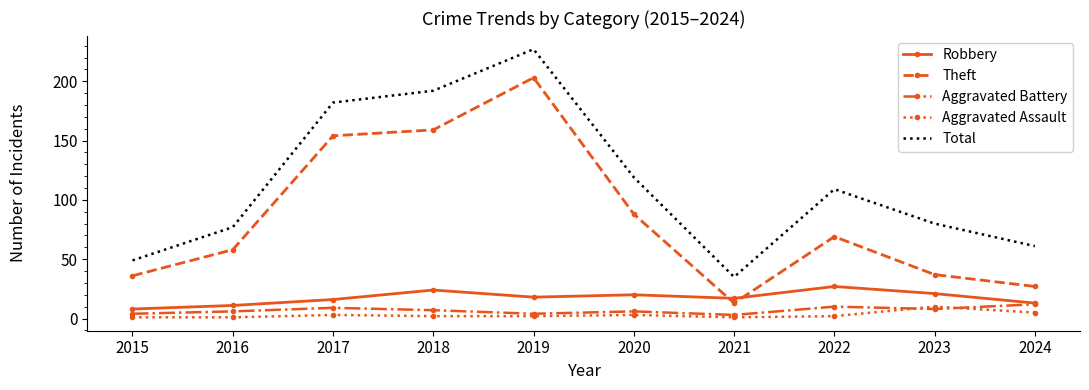

Reading right to left, transcribe all the data shown in this chart.

Robbery: 2024=13	2023=21	2022=27	2021=17	2020=20	2019=18	2018=24	2017=16	2016=11	2015=8
Theft: 2024=27	2023=37	2022=69	2021=13	2020=88	2019=203	2018=159	2017=154	2016=58	2015=36
Aggravated Battery: 2024=12	2023=8	2022=10	2021=3	2020=6	2019=4	2018=7	2017=9	2016=6	2015=4
Aggravated Assault: 2024=5	2023=10	2022=2	2021=1	2020=3	2019=2	2018=2	2017=3	2016=1	2015=1
Total: 2024=61	2023=80	2022=109	2021=35	2020=119	2019=227	2018=192	2017=182	2016=77	2015=49